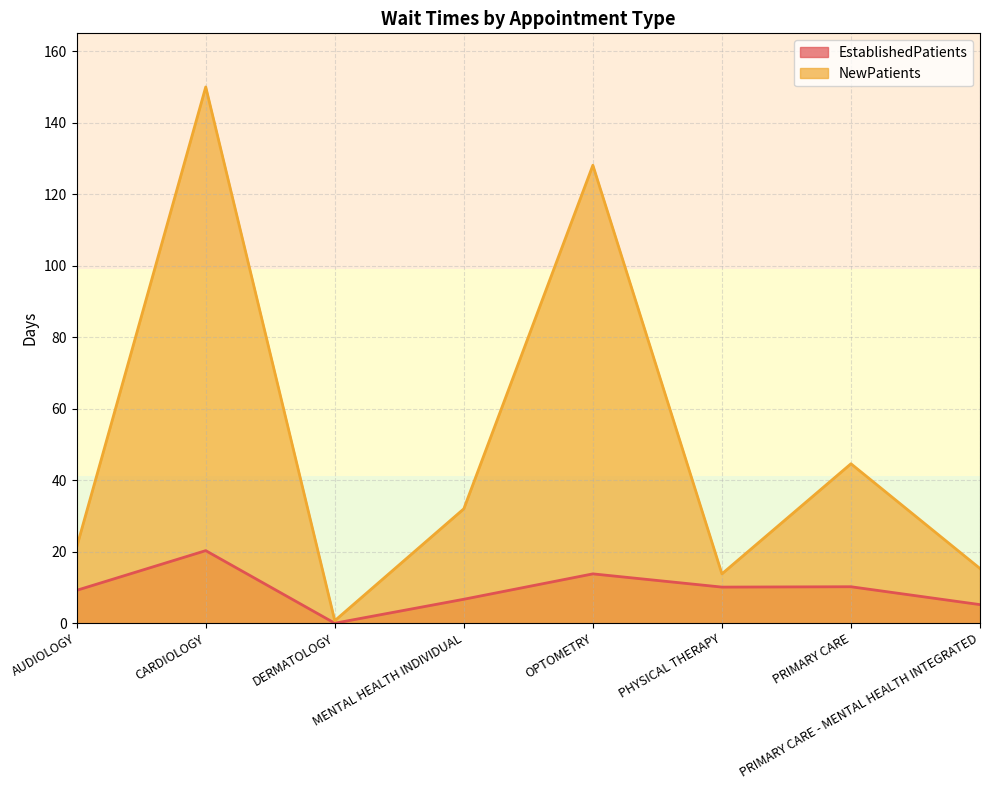

The value of EstablishedPatients at PRIMARY CARE is 17.0. True or false?

False